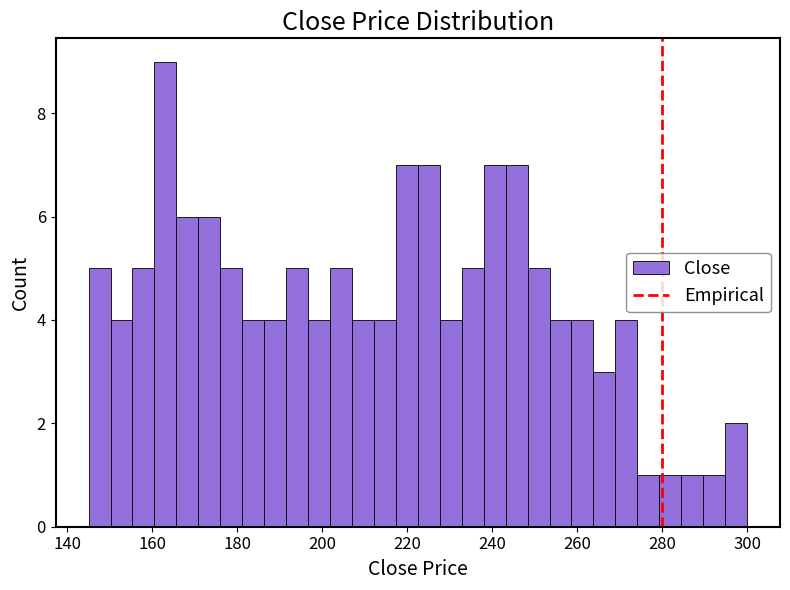

Around what value on the x-axis is the tallest bar? Give the approximate position of its centre, as read against the axis.

164